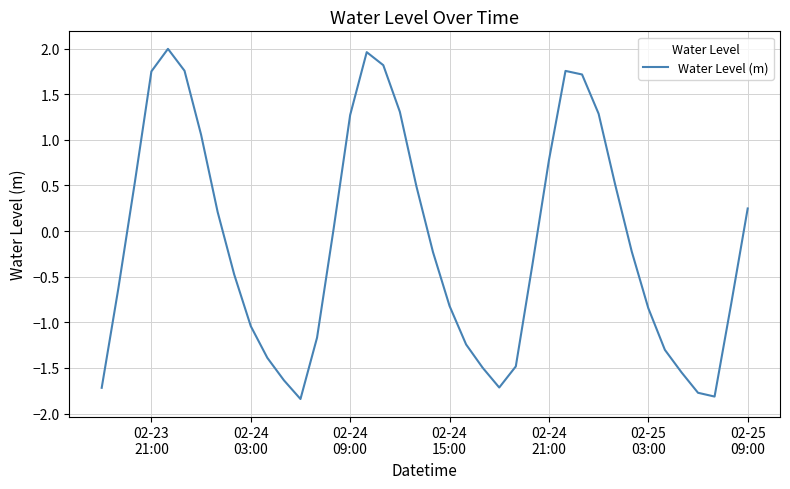

How many values exceed 0?

18